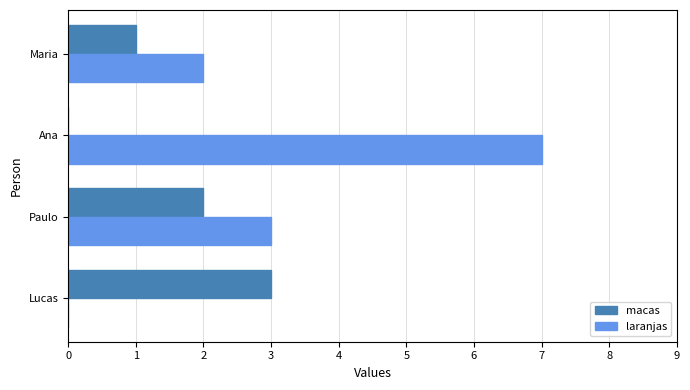

True or false: laranjas has a value of 2 at Maria.

True